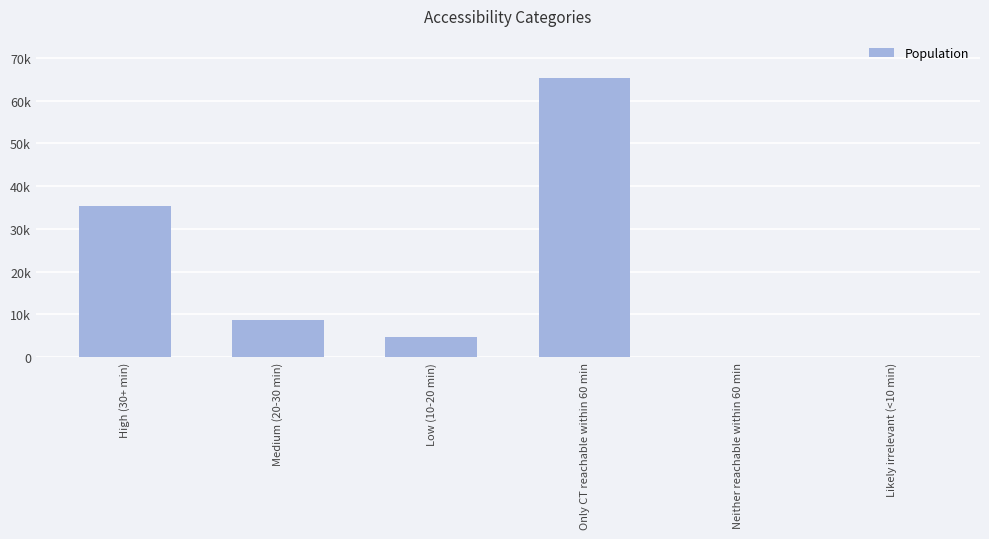

Reading left to right, list all the values displayed in this chart.

High (30+ min)=35234	Medium (20-30 min)=8712	Low (10-20 min)=4823	Only CT reachable within 60 min=65311	Neither reachable within 60 min=0	Likely irrelevant (<10 min)=3